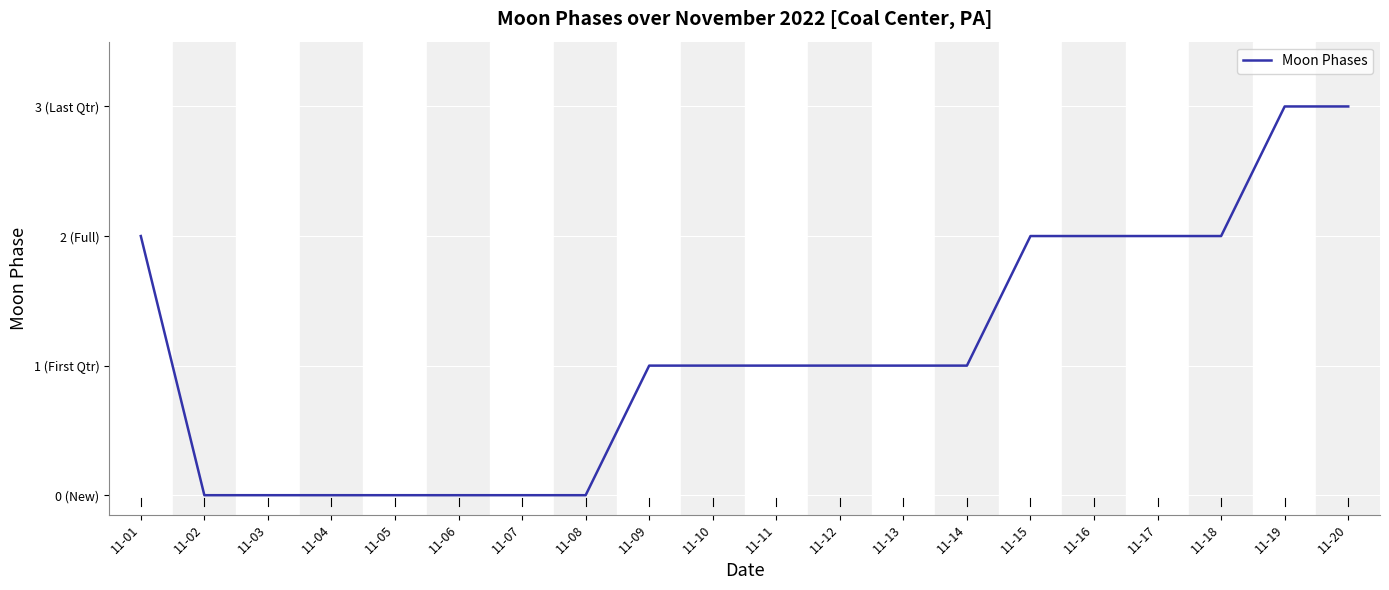

Approximately how many times larger is the value at 11-20 compared to 11-12?

3.0